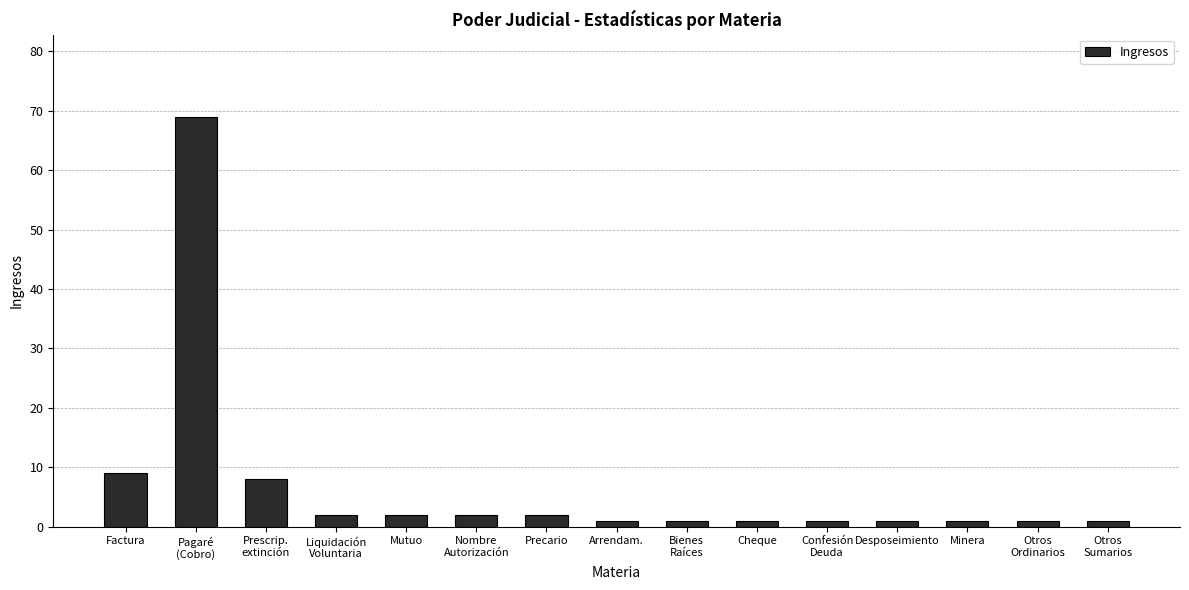

What position from the right is Mutuo?

11